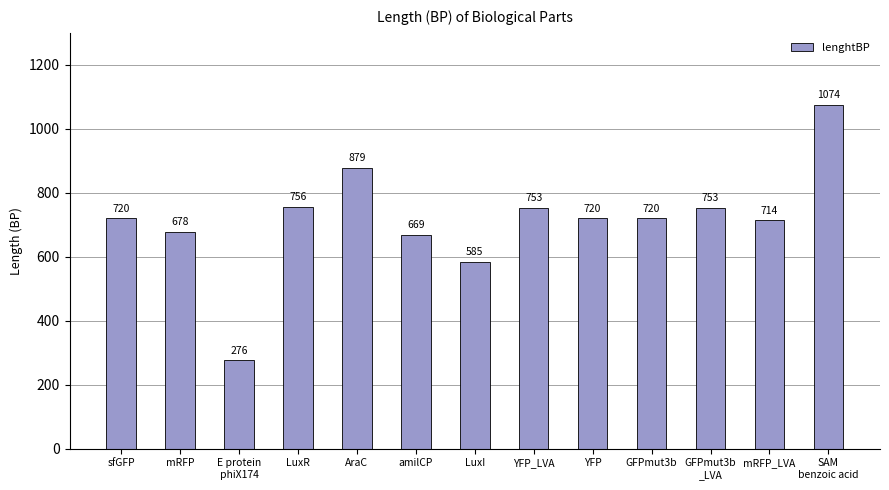

Reading right to left, list all the values displayed in this chart.

SAM
benzoic acid=1074	mRFP_LVA=714	GFPmut3b
_LVA=753	GFPmut3b=720	YFP=720	YFP_LVA=753	LuxI=585	amilCP=669	AraC=879	LuxR=756	E protein
phiX174=276	mRFP=678	sfGFP=720